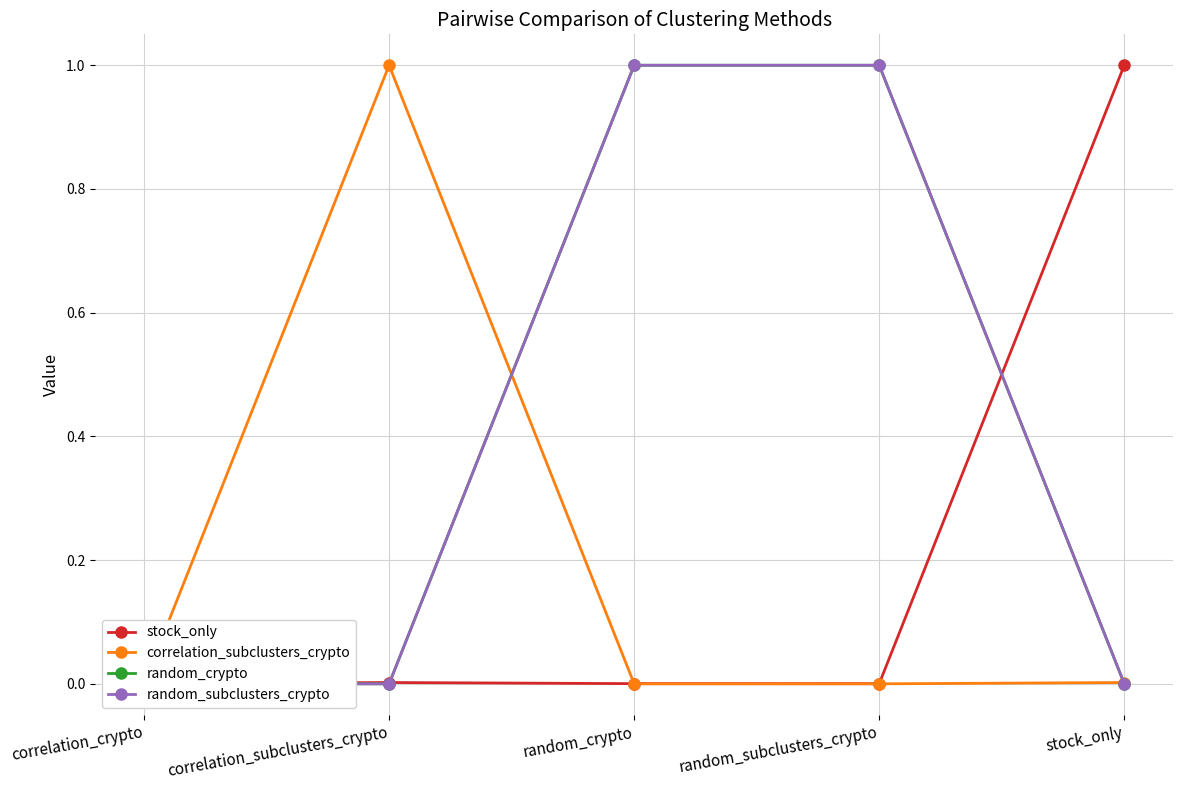

At which label does random_crypto reach its minimum?

correlation_crypto